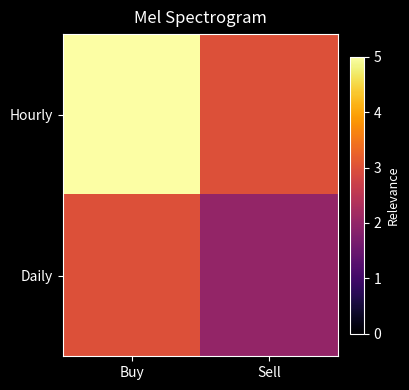

Which series has the largest range (max minus min)?

Hourly